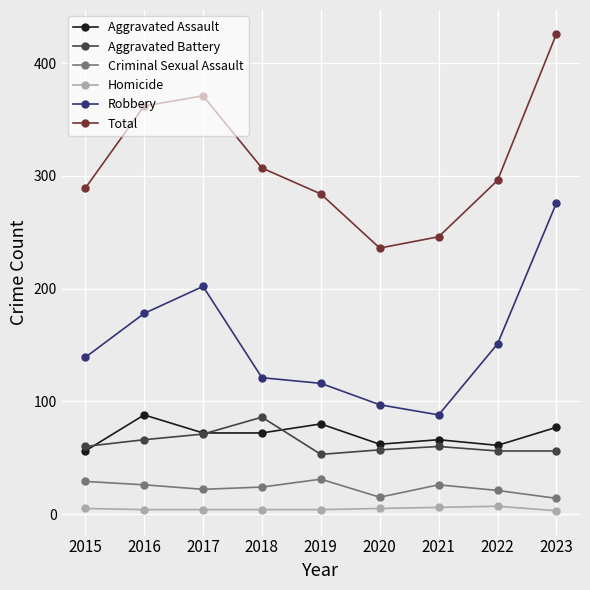

Is it true that Robbery equals 43 at 2022?

False